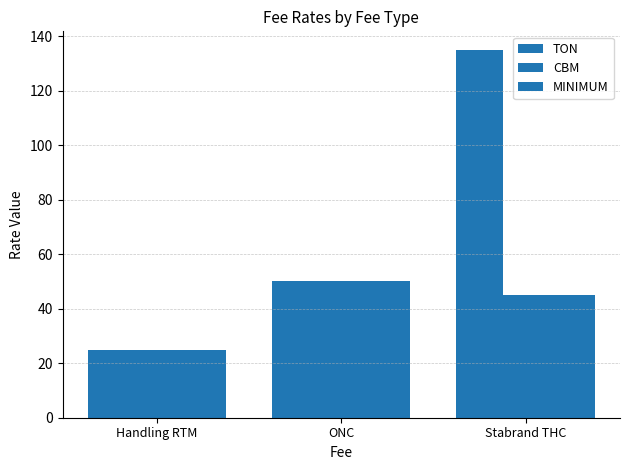

List the labels in order of TON value, smallest first.

Handling RTM, ONC, Stabrand THC